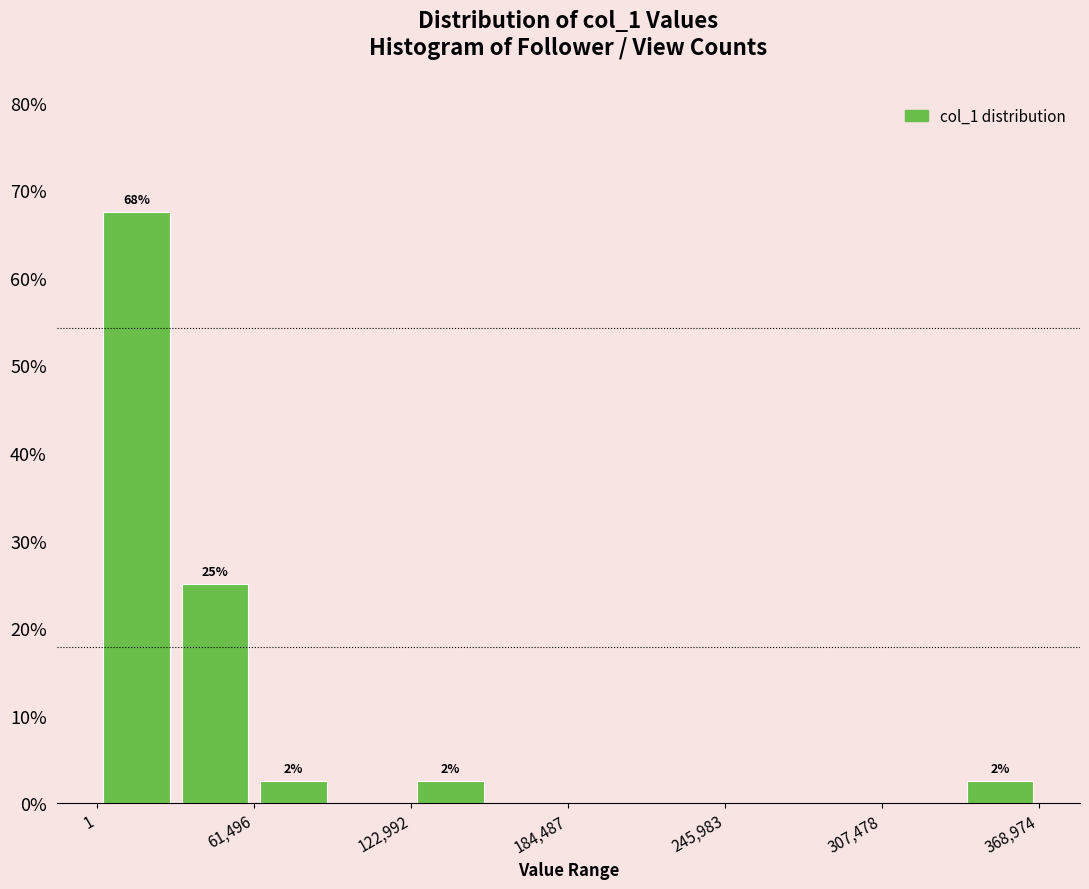

Around what value on the x-axis is the tallest bar? Give the approximate position of its centre, as read against the axis.

20000